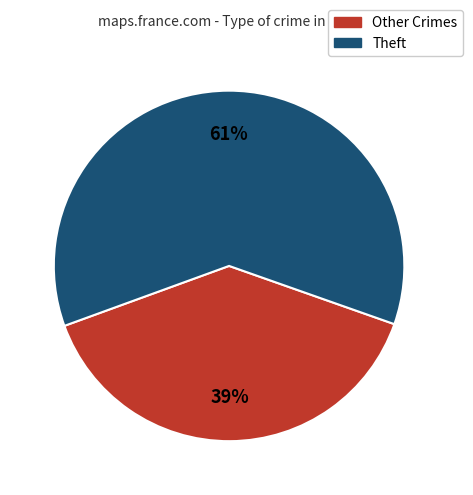

To the nearest percent, what is the average slice percentage?

50%